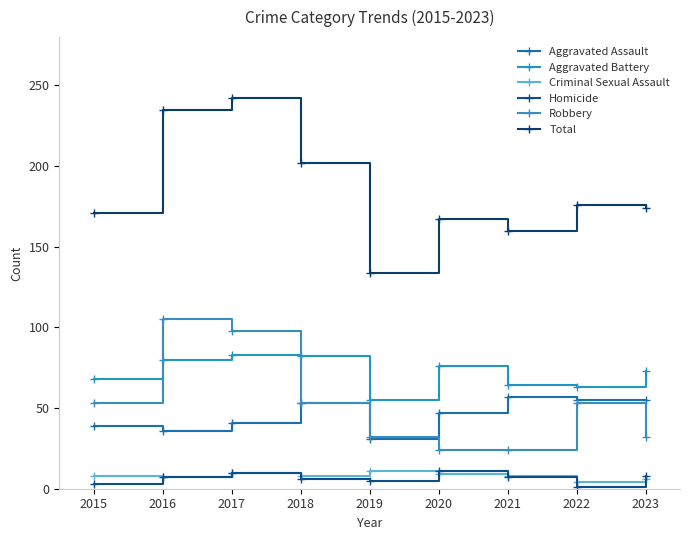

What is the sum of the Aggravated Battery values at 2022 and 2019?

118